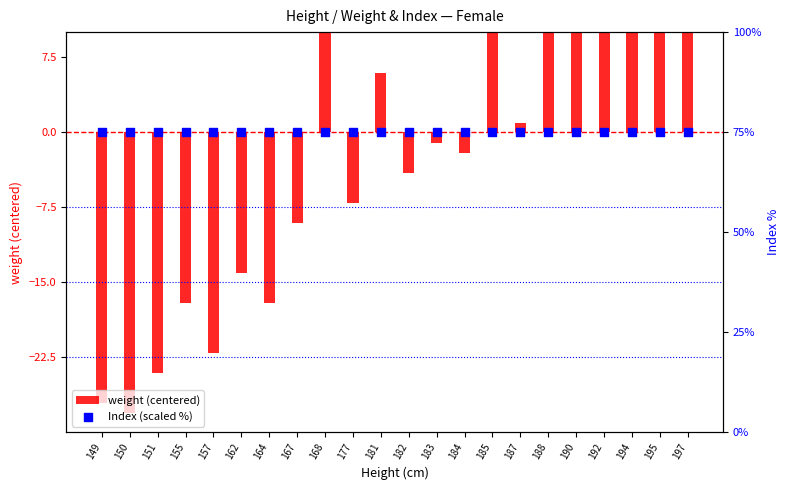

Which series has the largest total across all categories?

Index (scaled %)